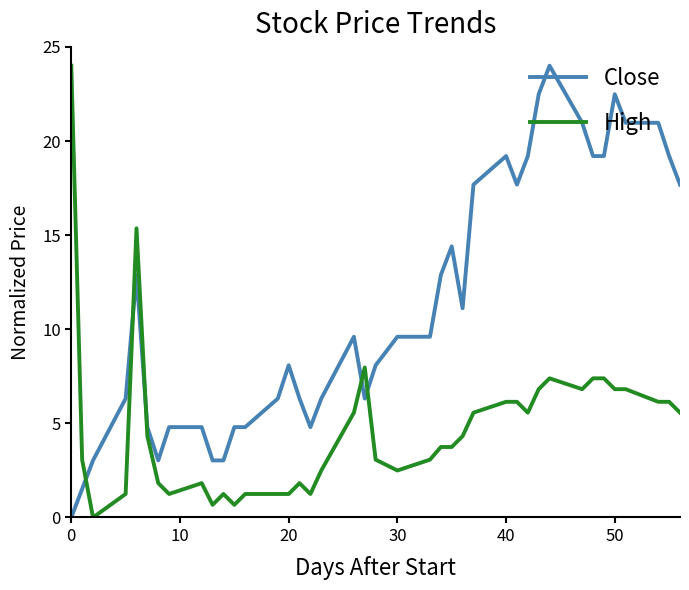

Which series has the largest total across all categories?

Close